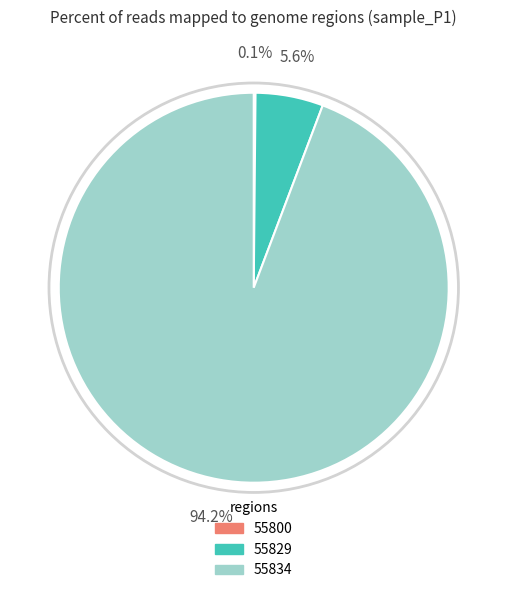

To the nearest percent, what is the difference between the largest and smallest slice percentages?

94%